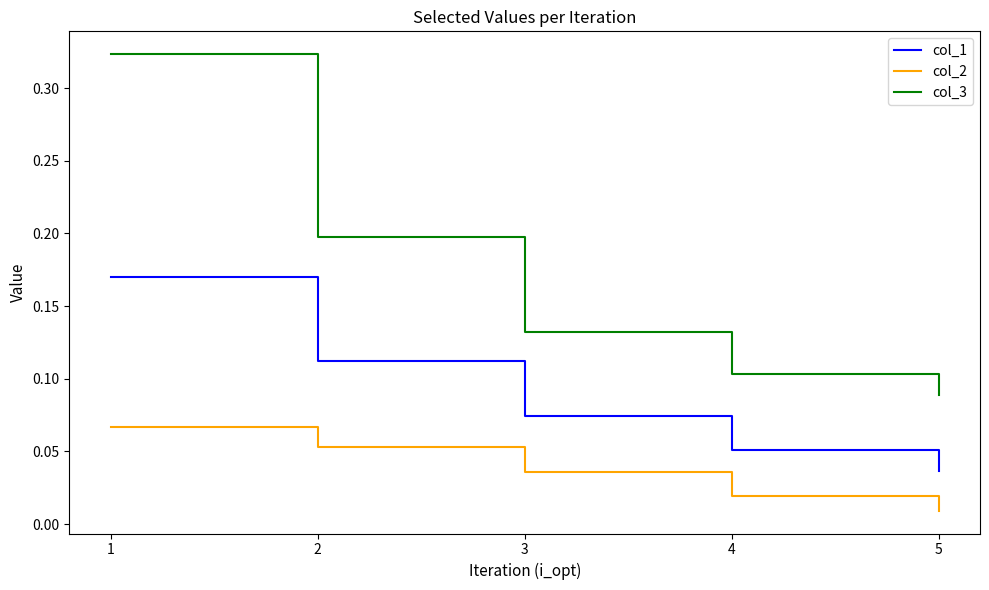

At which label is col_3 closest to 0?

5